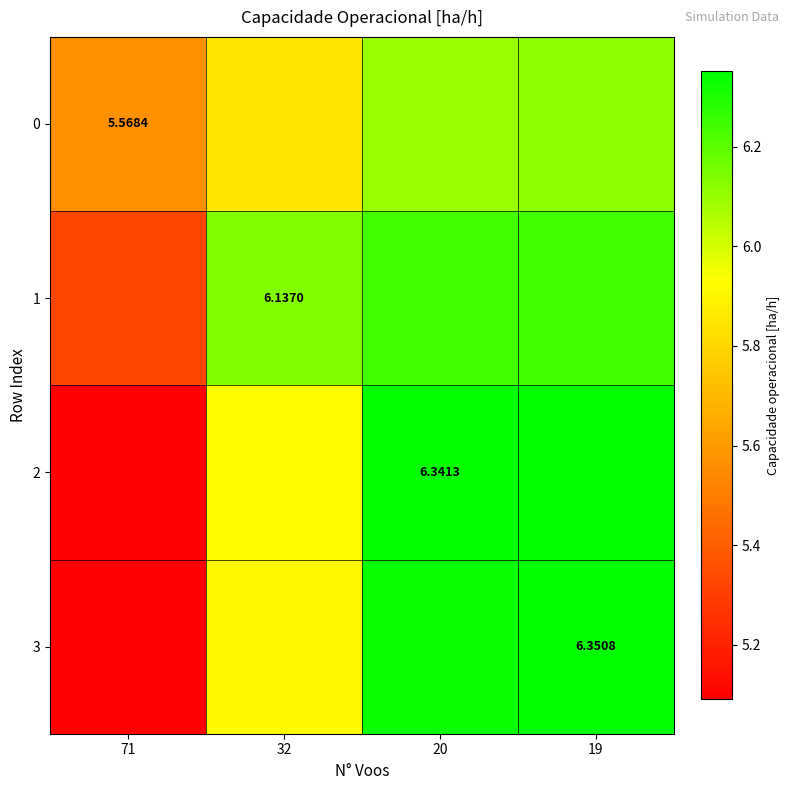

Is the value of 2 at 20 greater than the value of 1 at 32?

Yes